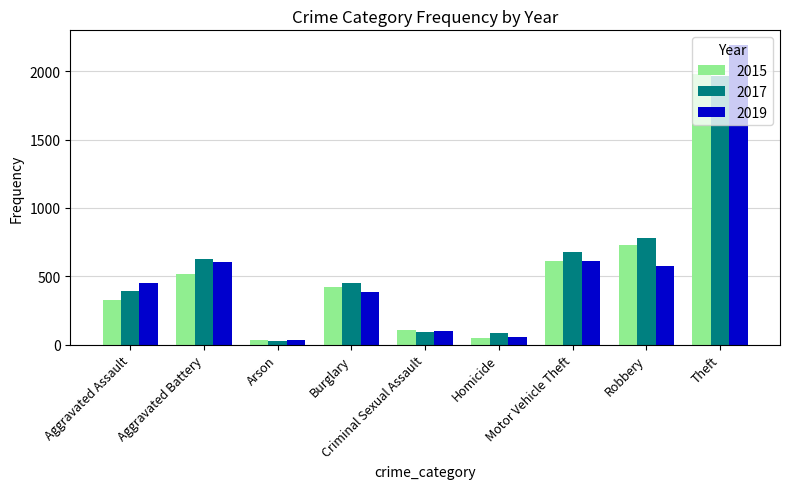

What is the difference between the highest and lowest values at Theft?

222